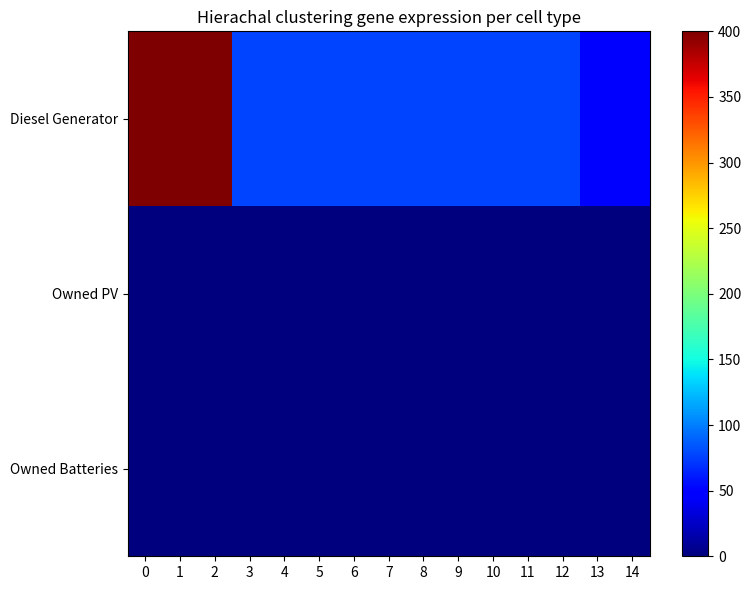

Which series has the widest spread of values?

row_0